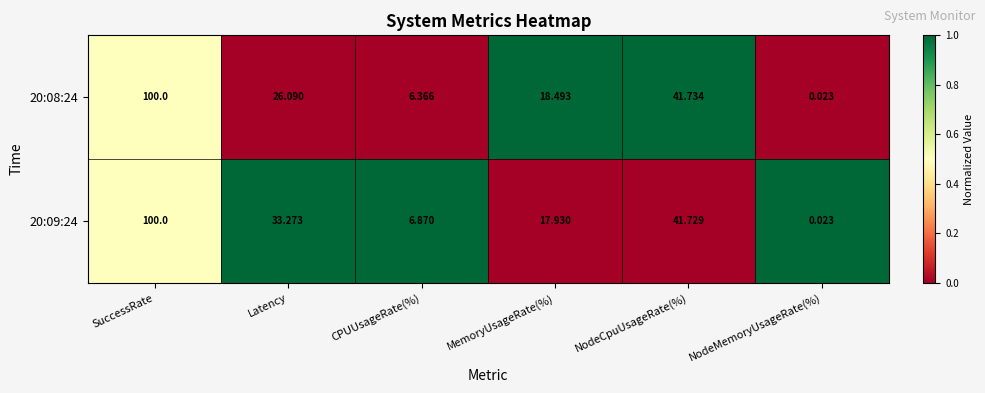

List the labels in order of 20:09:24 value, smallest first.

NodeMemoryUsageRate(%), CPUUsageRate(%), MemoryUsageRate(%), Latency, NodeCpuUsageRate(%), SuccessRate